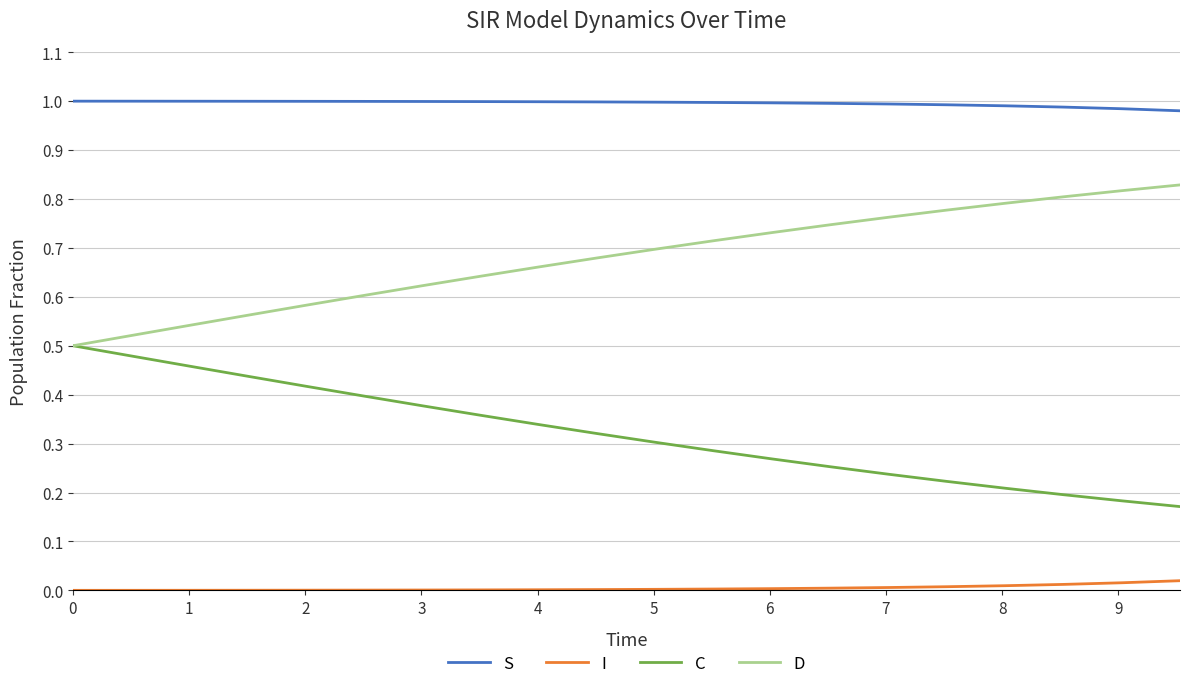

List the series in order of their overall mean, highest first.

S, D, C, I